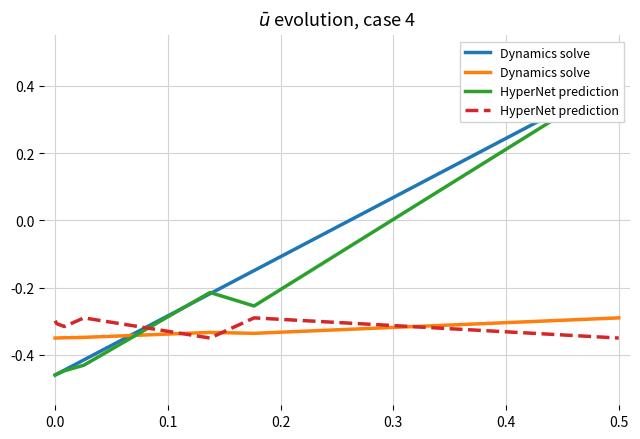

What is the difference between the maximum and minimum values in the HyperNet prediction series?

0.1